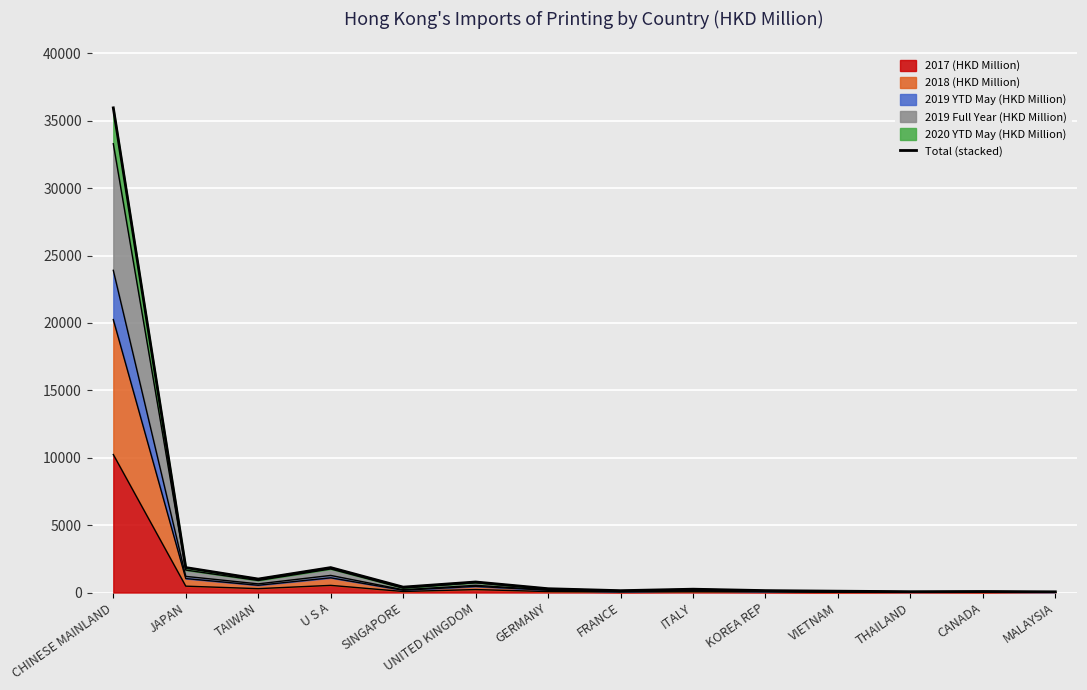

What is the label of the 5th point from the left?

SINGAPORE